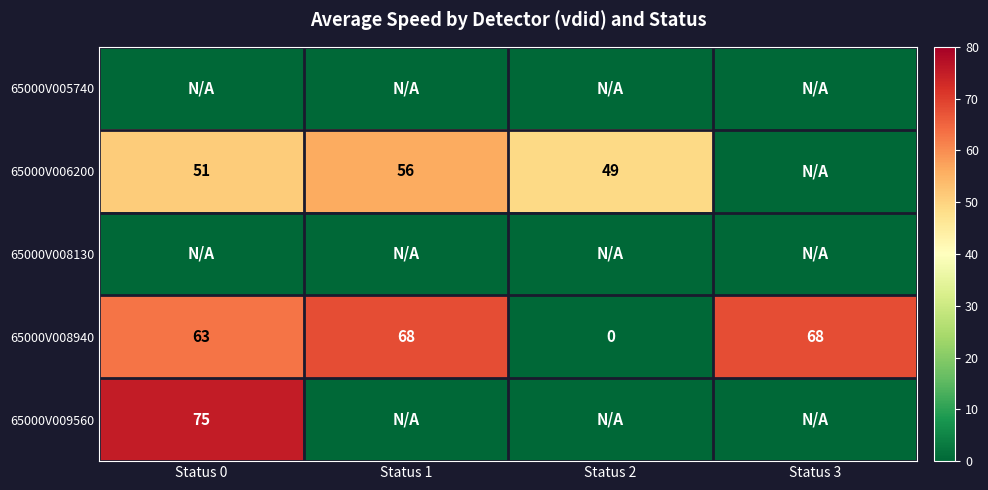

Which category has the lowest value in the 65000V008940 series?

Status 2